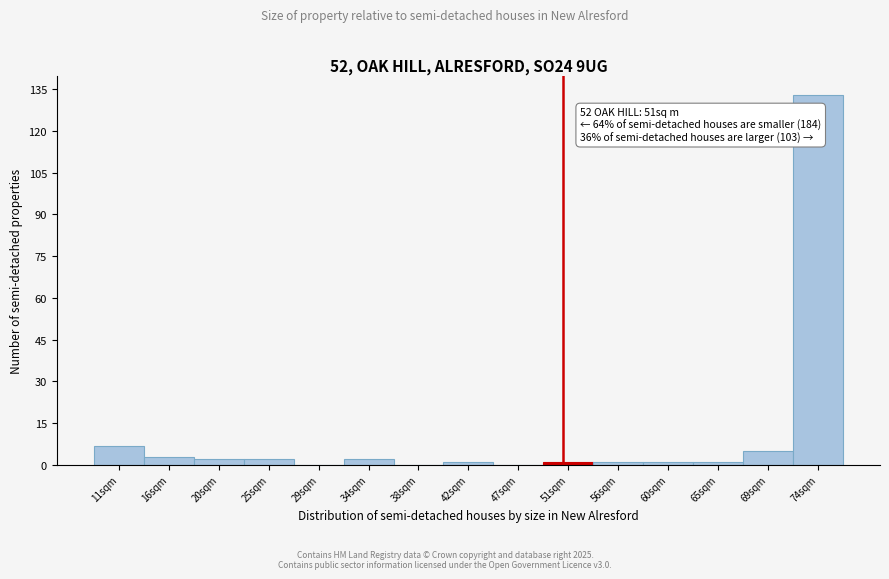

Which range on the x-axis has the tallest bar?

71.5 to 76.0